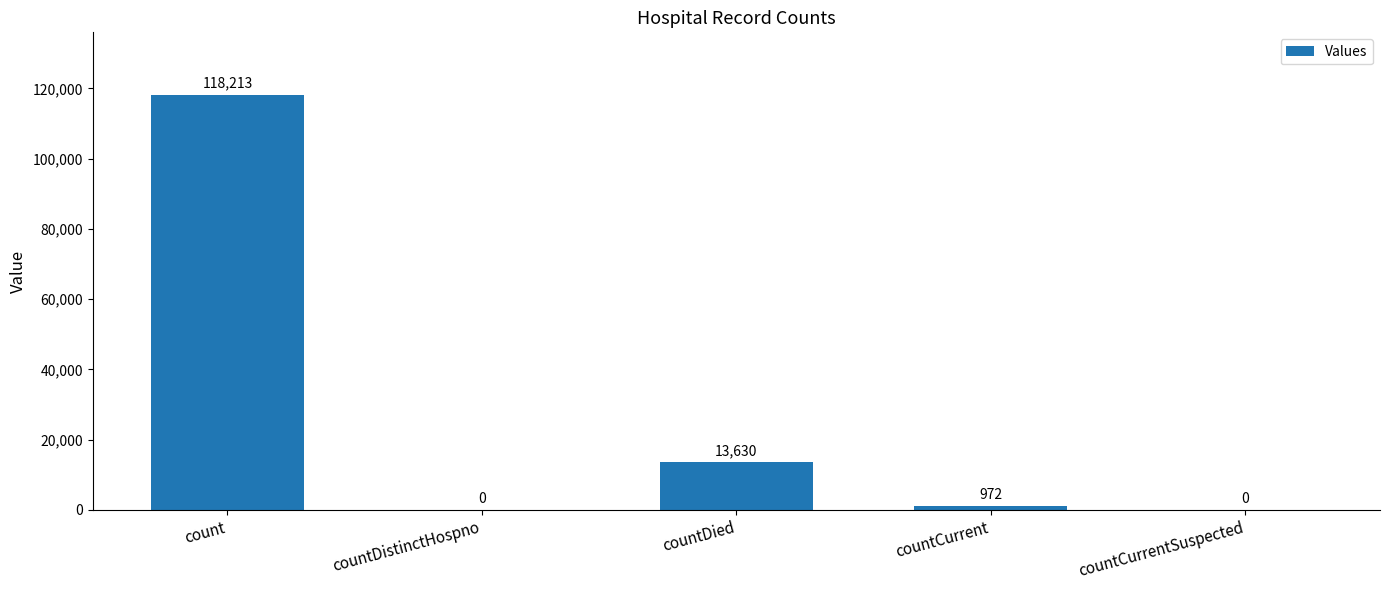

What is the change in value from countDistinctHospno to countCurrent?

+972